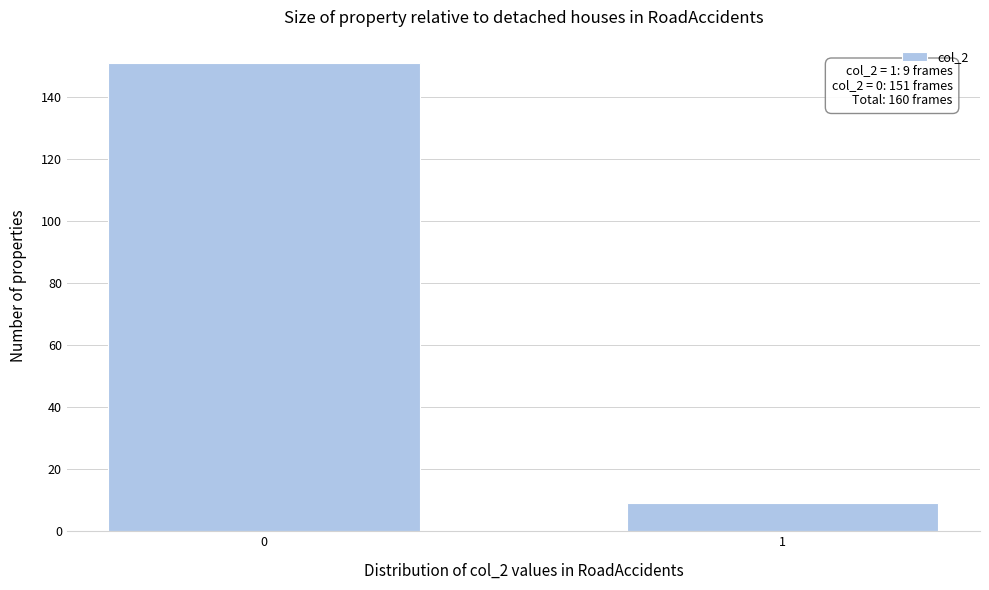

Reading left to right, transcribe all the data shown in this chart.

0=151	1=9